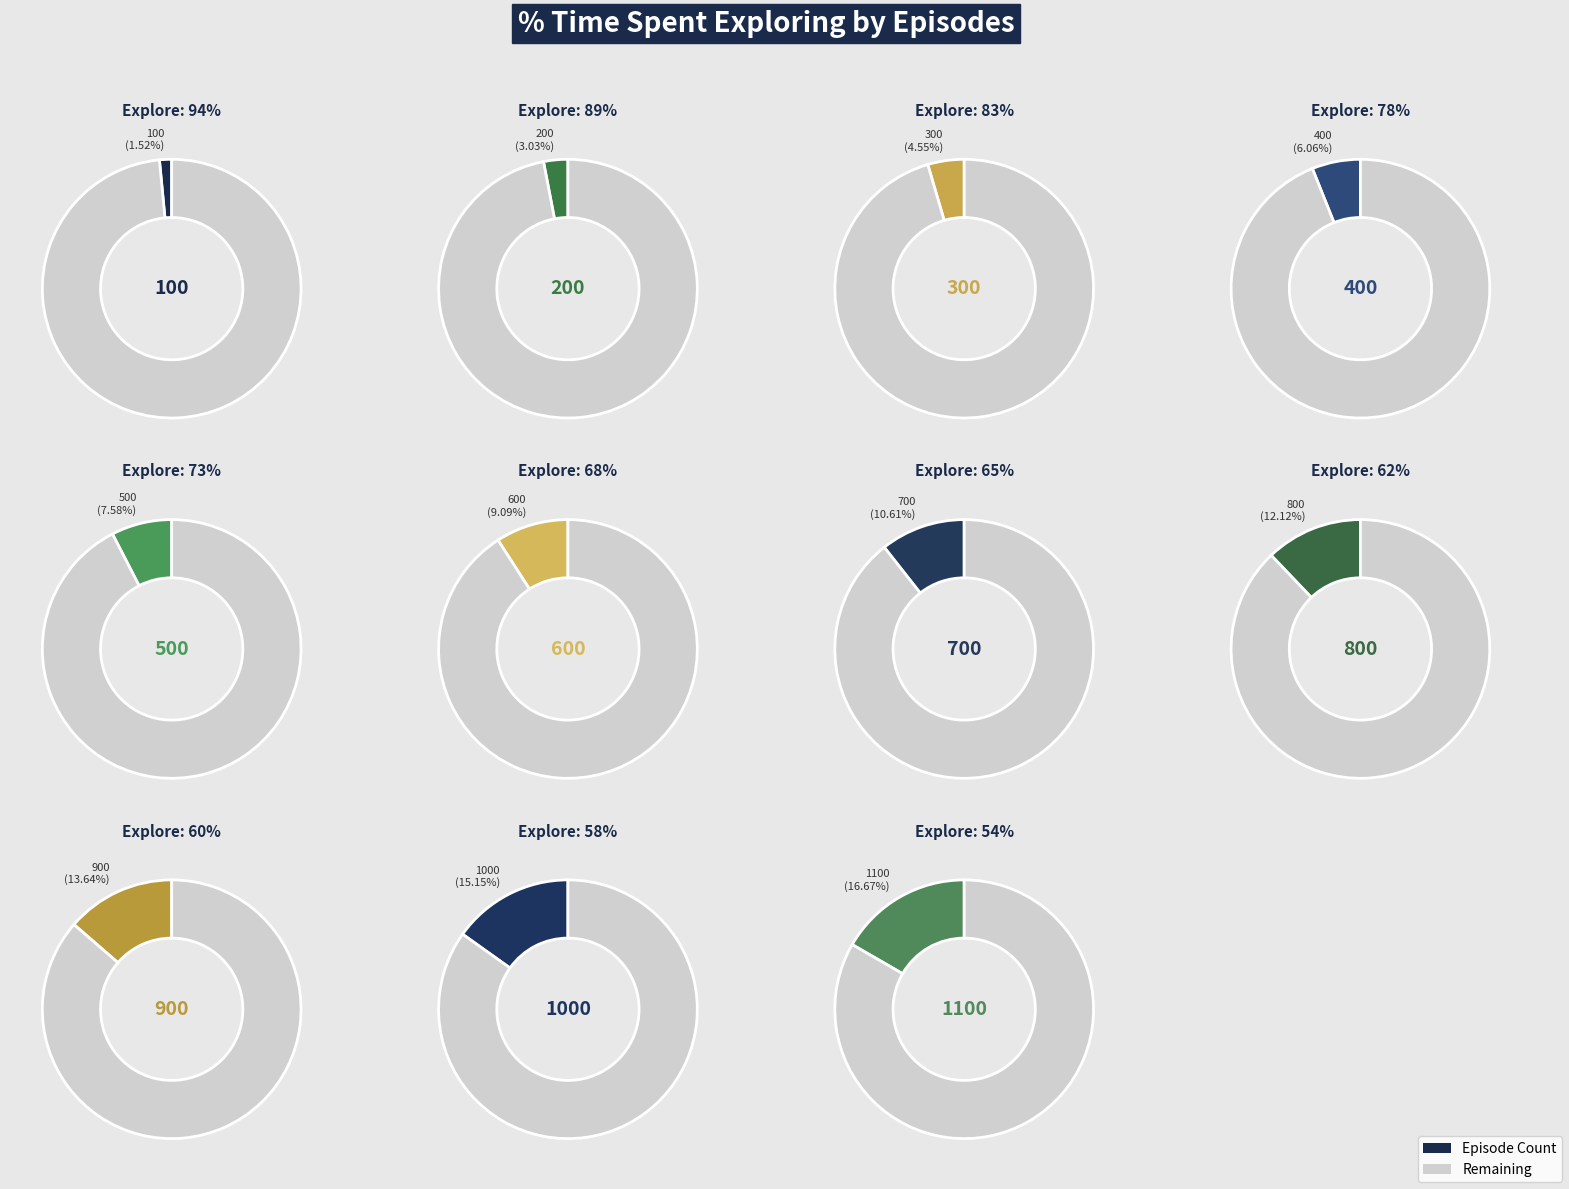

Which slice is the largest?

54